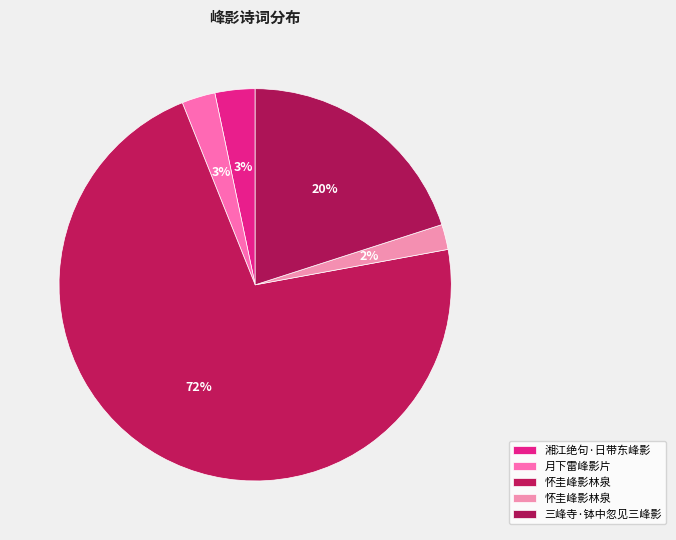

How many slices are in this pie chart?

5